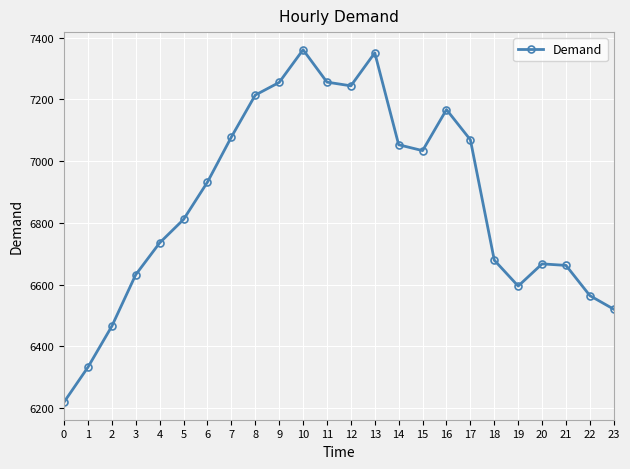

What is the change in value from 6 to 23?

-412